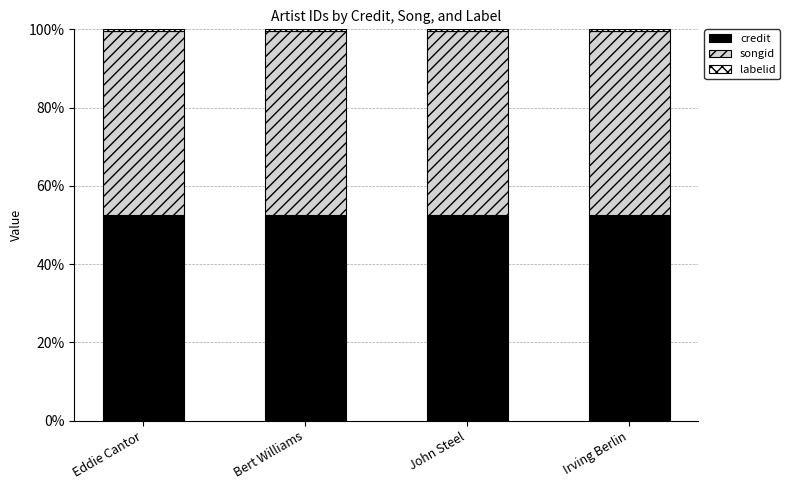

The credit series shows 81.9 at Bert Williams. True or false?

False